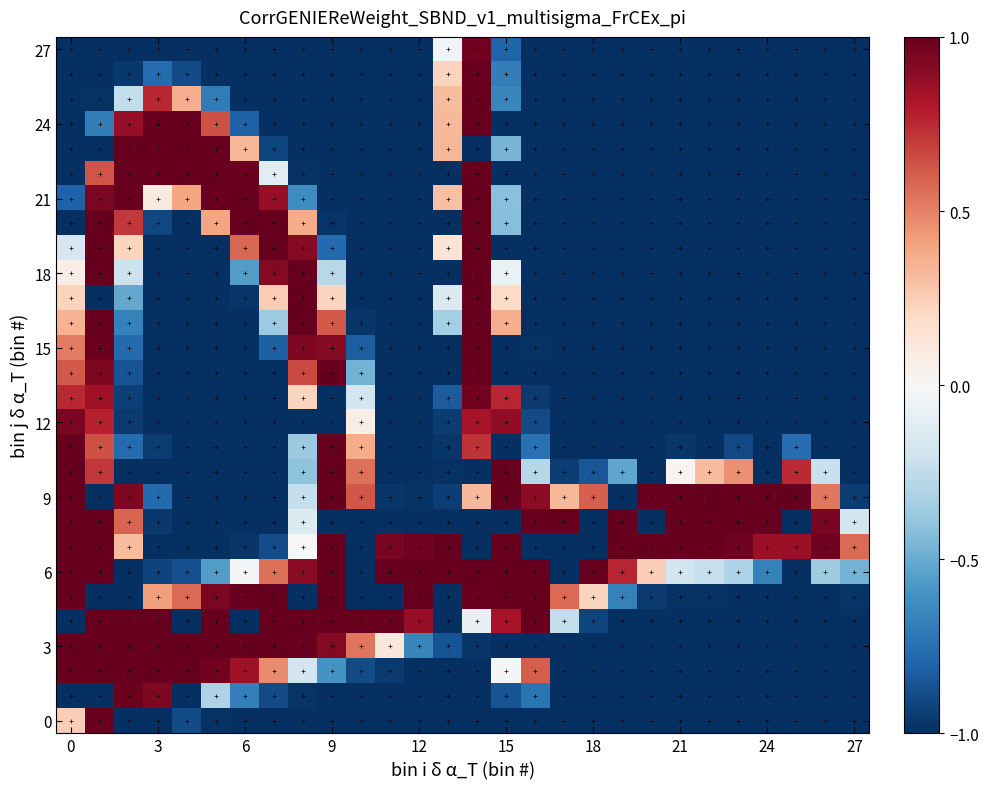

What is the greatest value displayed?

1.0